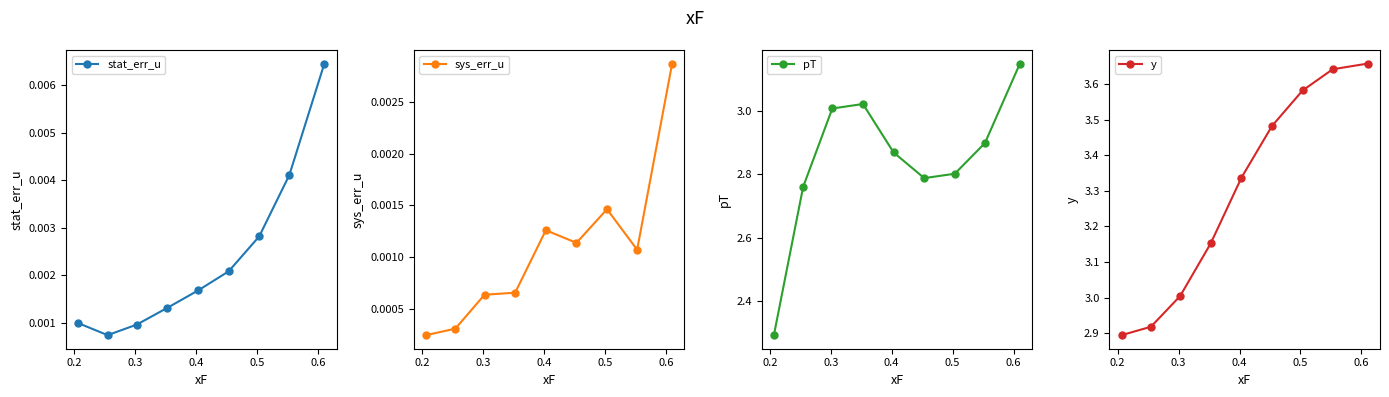

True or false: stat_err_u and pT intersect in this chart.

False